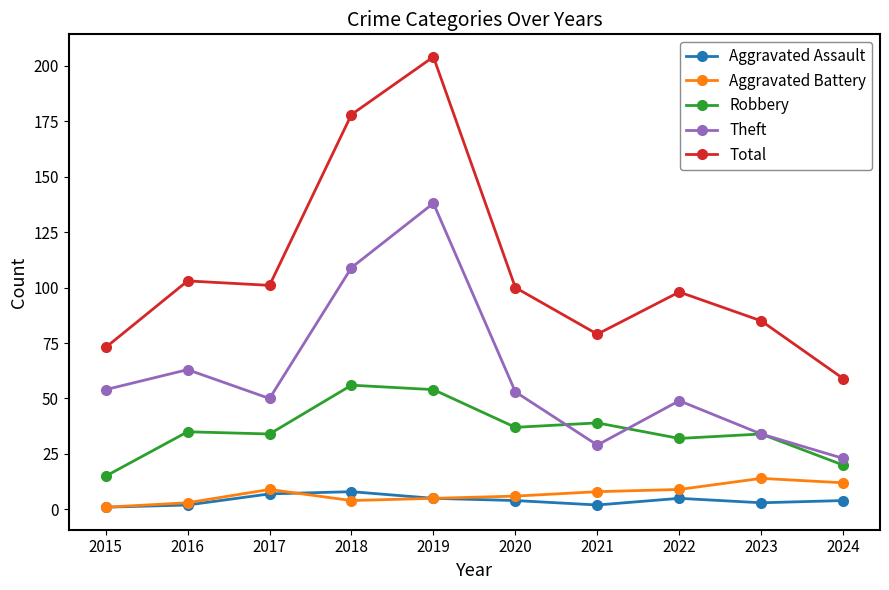

True or false: Theft and Total intersect in this chart.

False